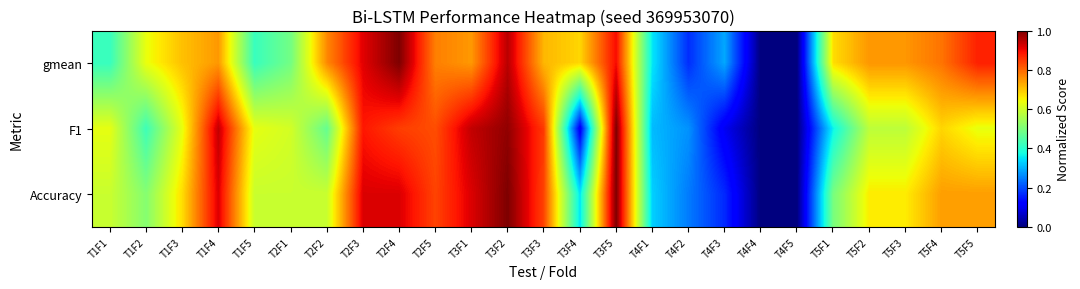

Count the number of categories in the chart.

25